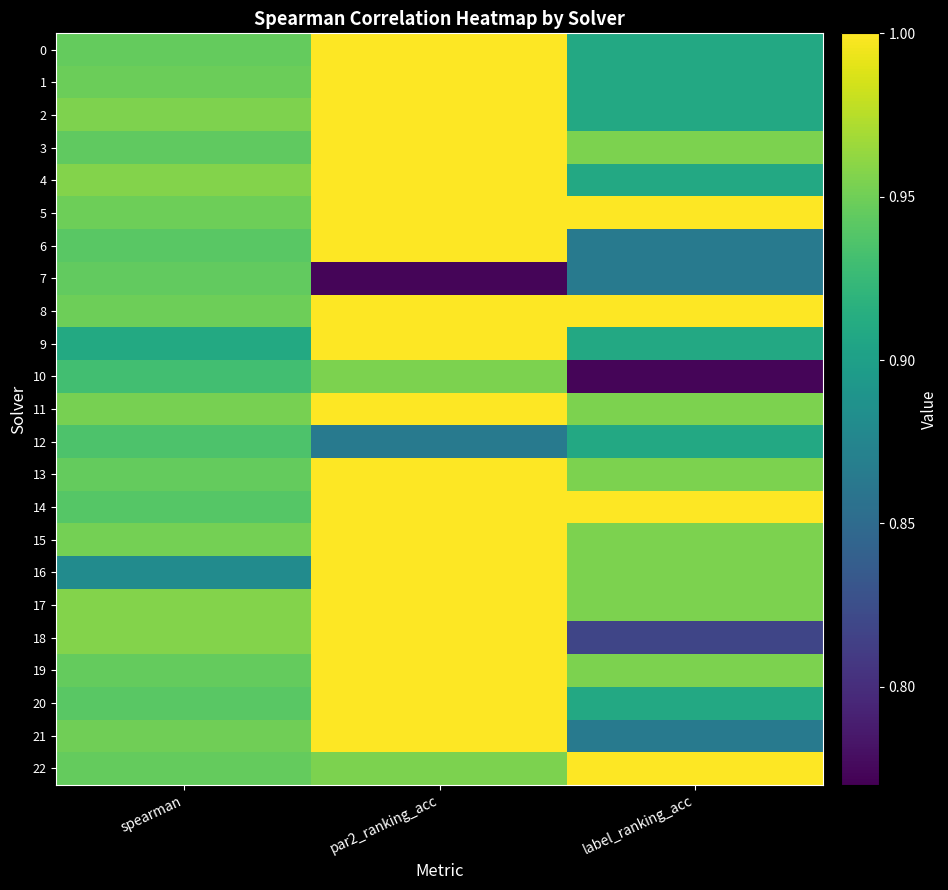

What is the total value across all series at par2_ranking_acc?

22.5